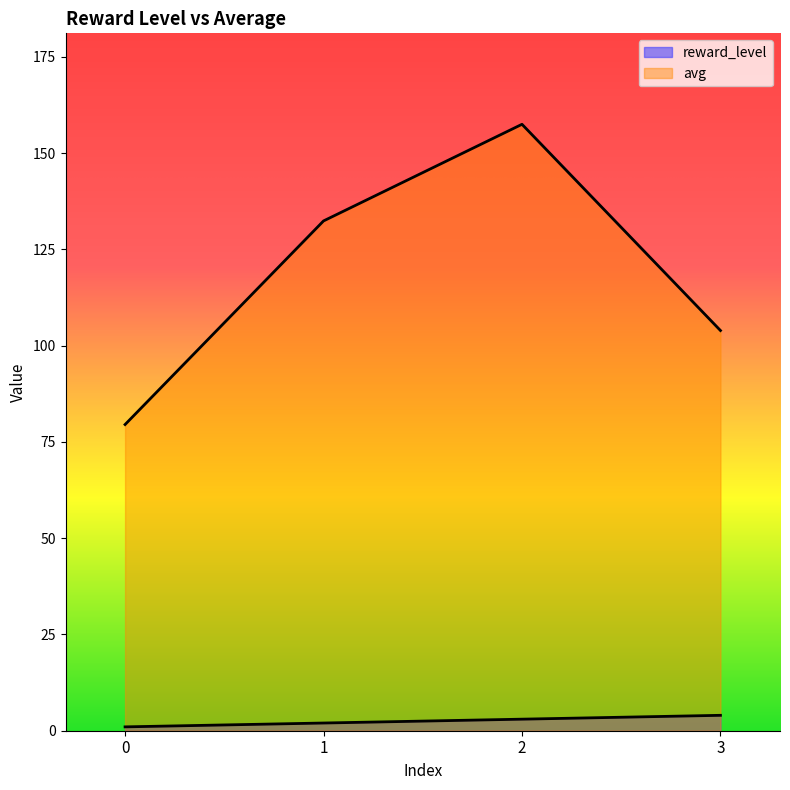

What is the difference between the highest and lowest values at 0?

78.5